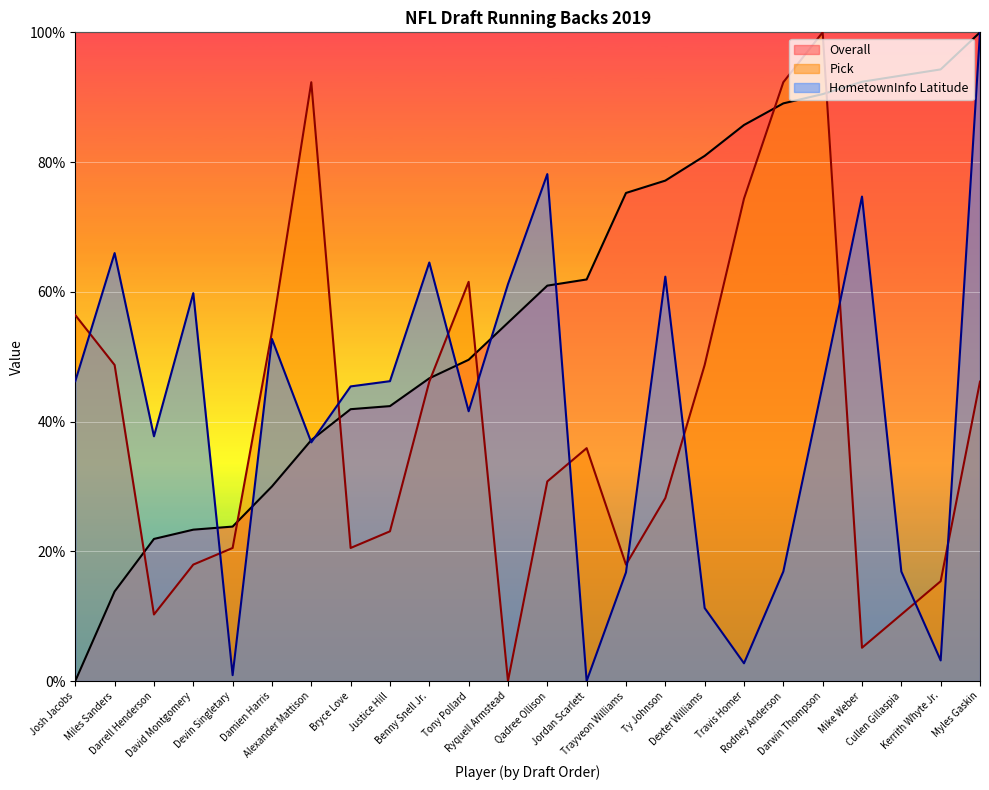

The HometownInfo Latitude series shows 36.0 at Ty Johnson. True or false?

False